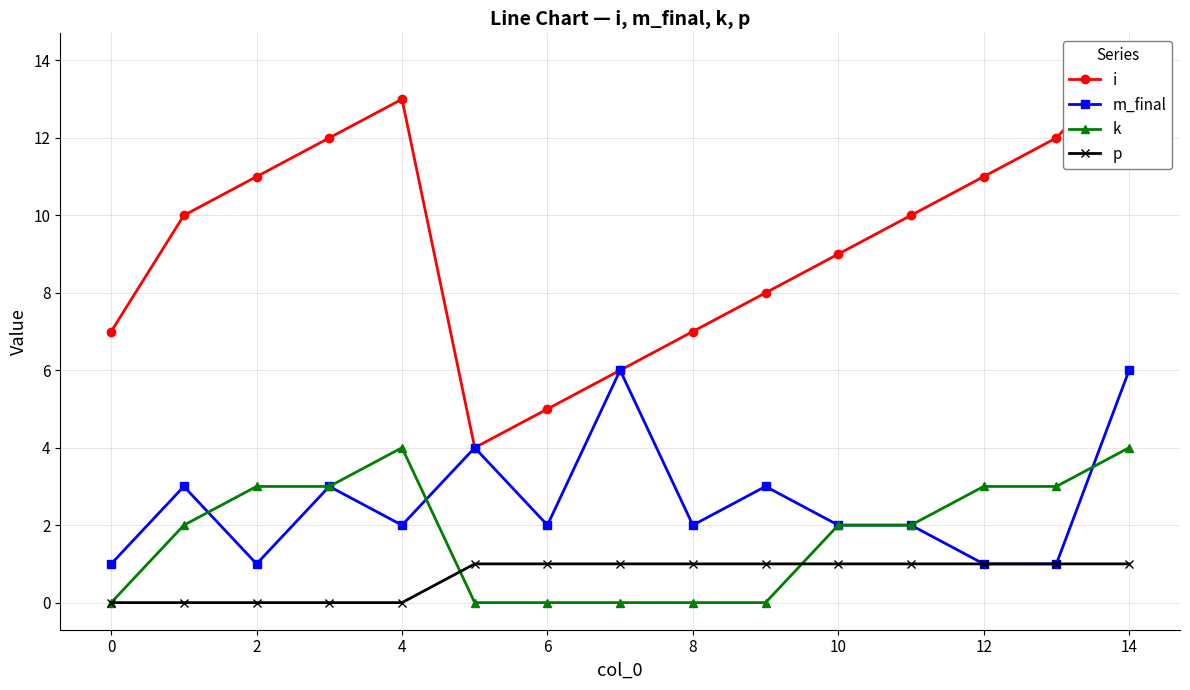

What are all the series names shown in the legend?

i, m_final, k, p